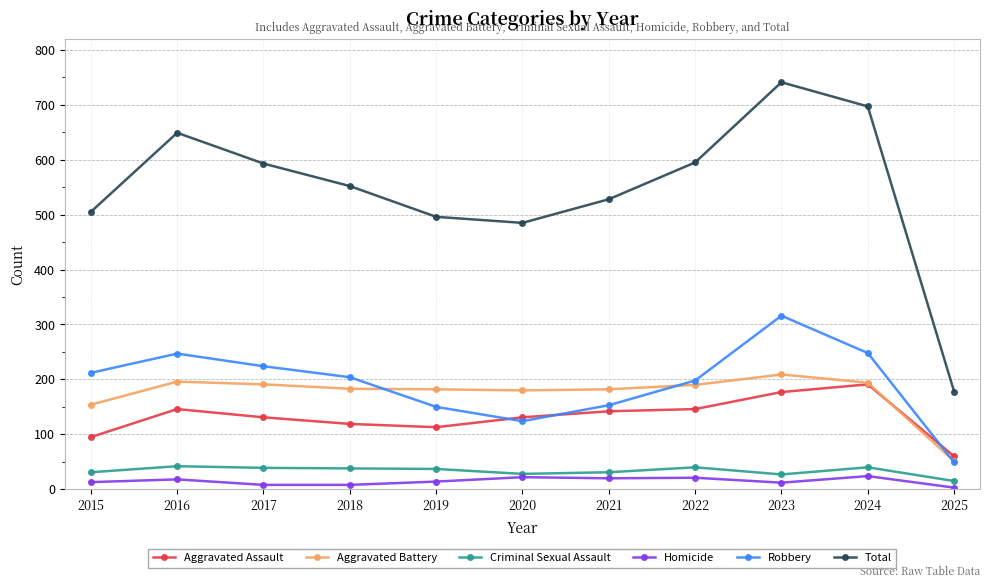

What is the value of the Aggravated Assault point at the 3rd from the left?

131